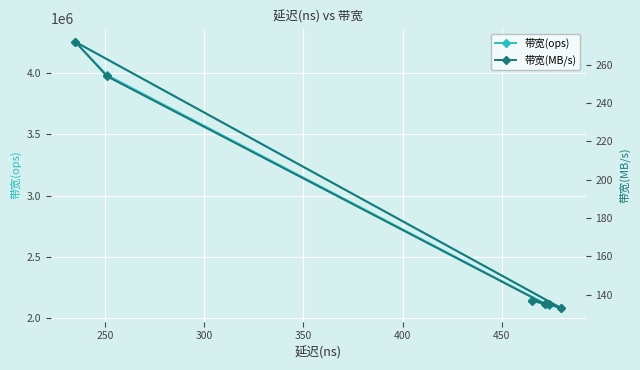

How many lines are shown in the chart?

2